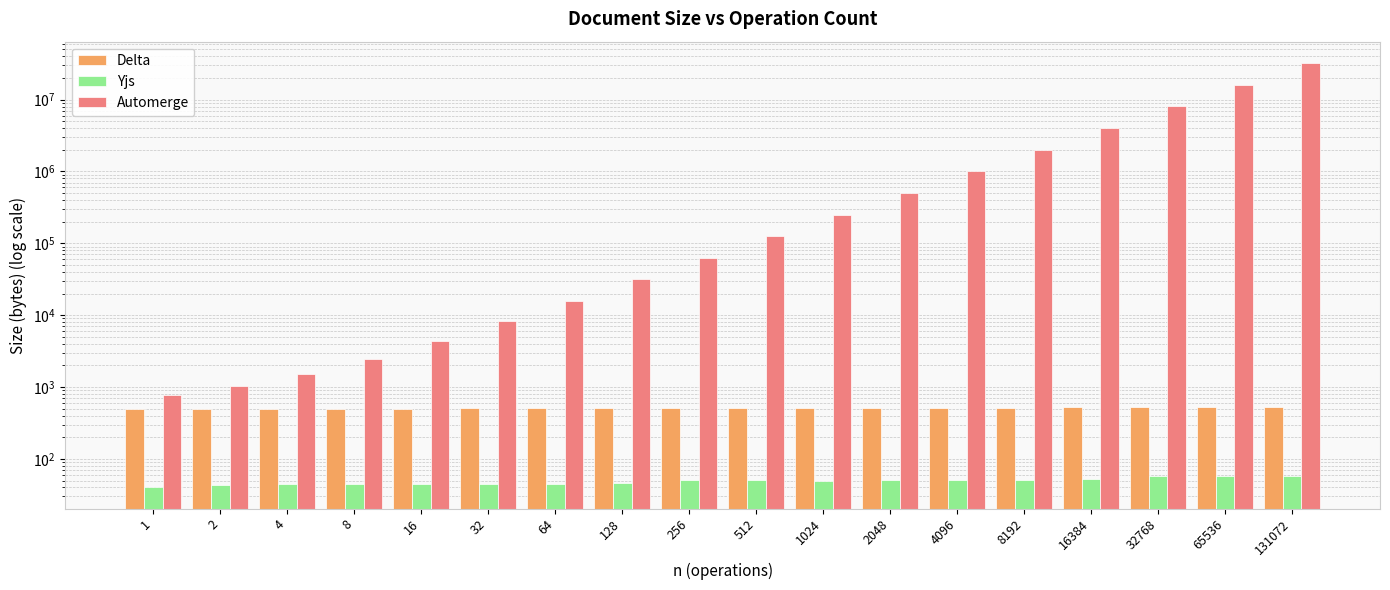

At which category is the sum across all series the highest?

131072